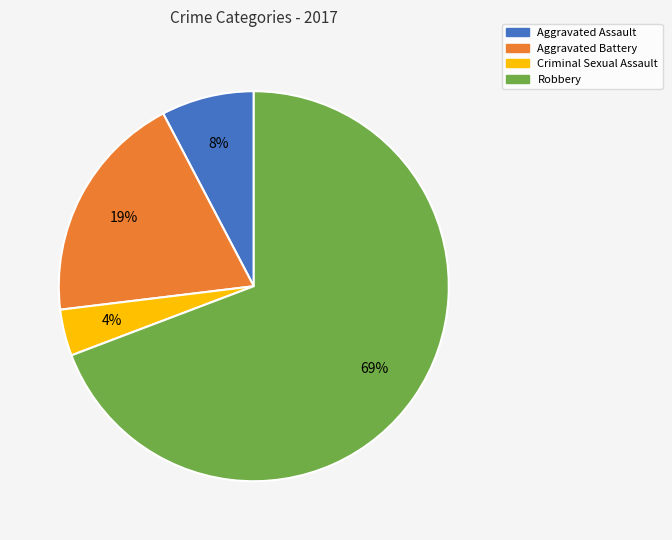

Which has a higher value, Criminal Sexual Assault or Aggravated Battery?

Aggravated Battery